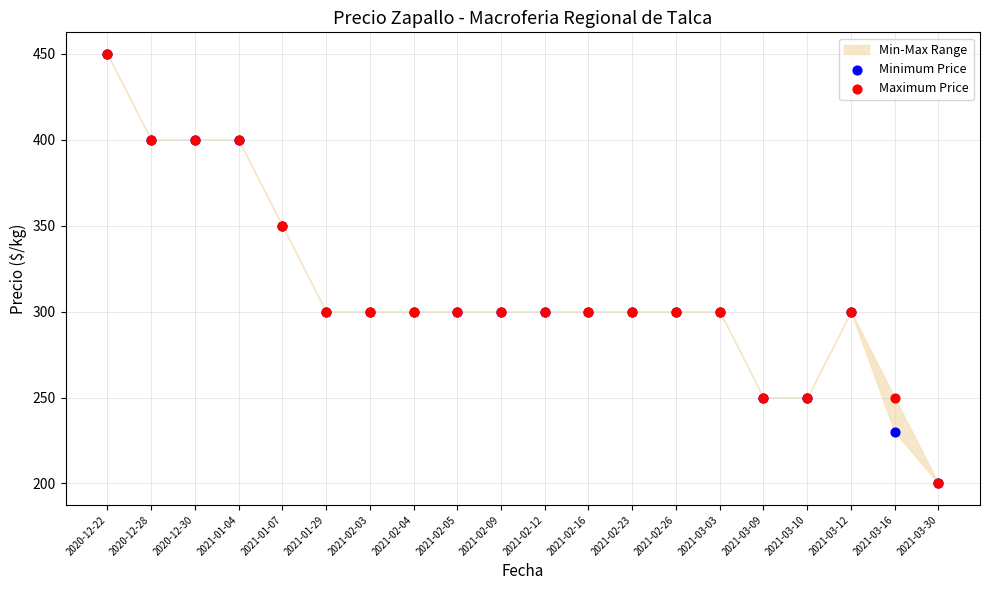

Which series reaches the maximum Y coordinate?

Minimum Price